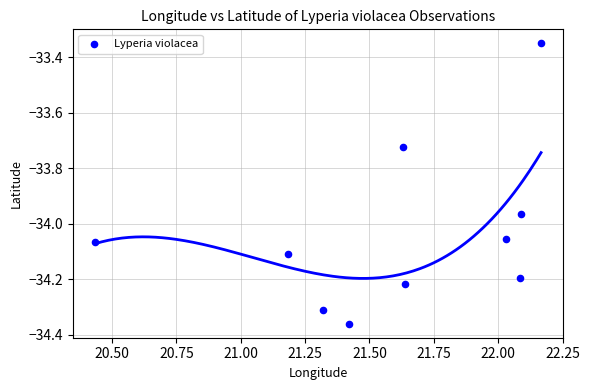

What is the range of Y values (max minus min)?

1.0